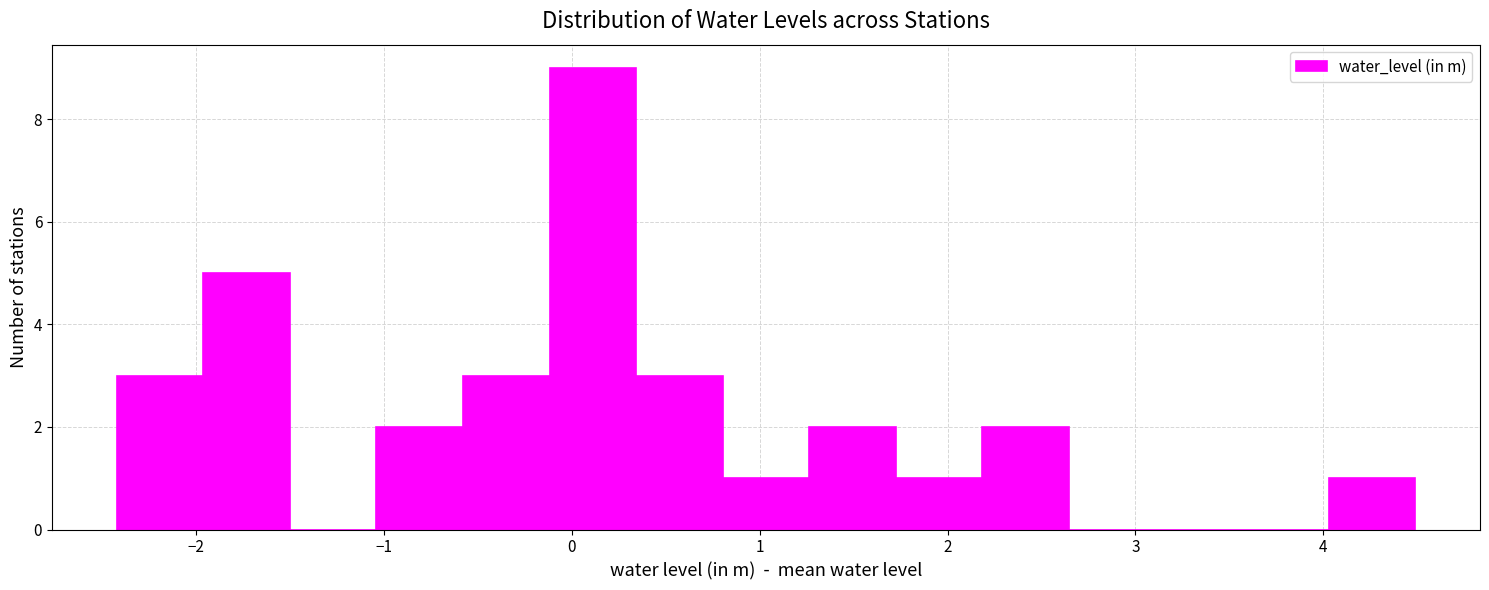

Over which range of the x-axis is the bar tallest?

-0.1 to 0.3